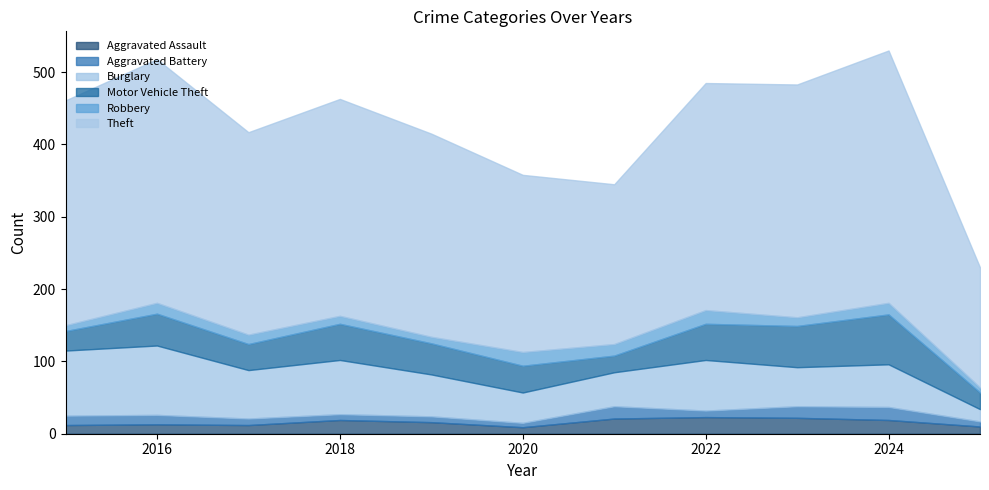

How many lines are shown in the chart?

6